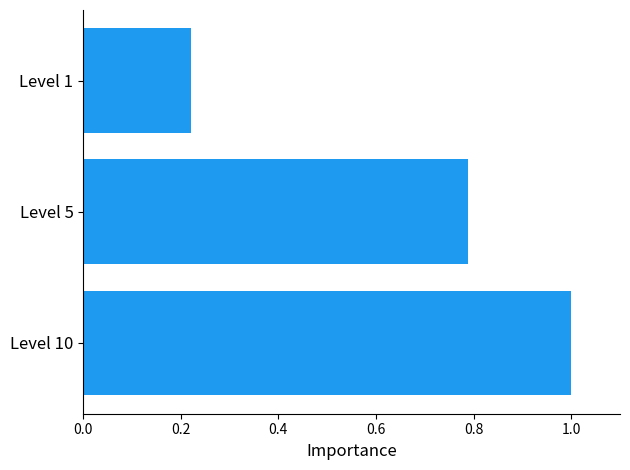

At which label is the value closest to 0?

Level 1